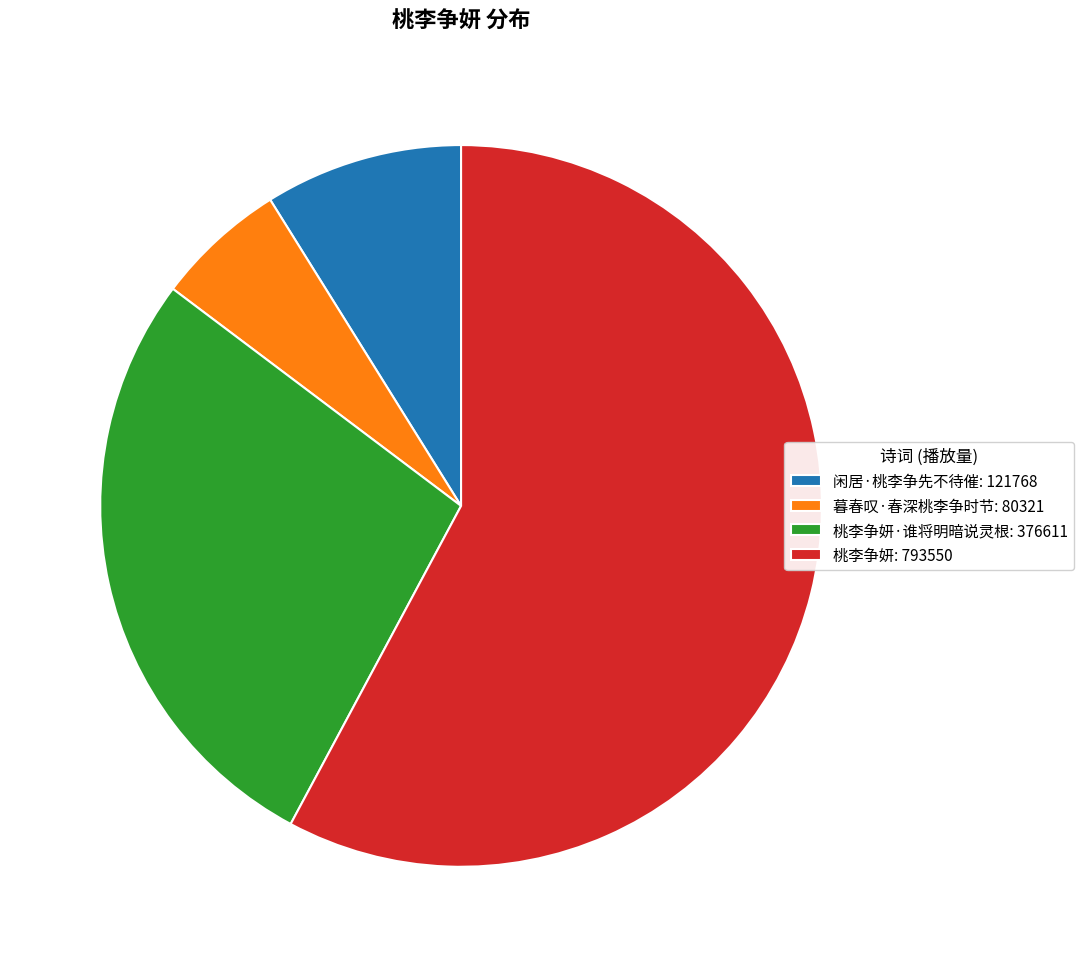

The 闲居·桃李争先不待催: 121768 slice represents 21% of the pie. True or false?

False